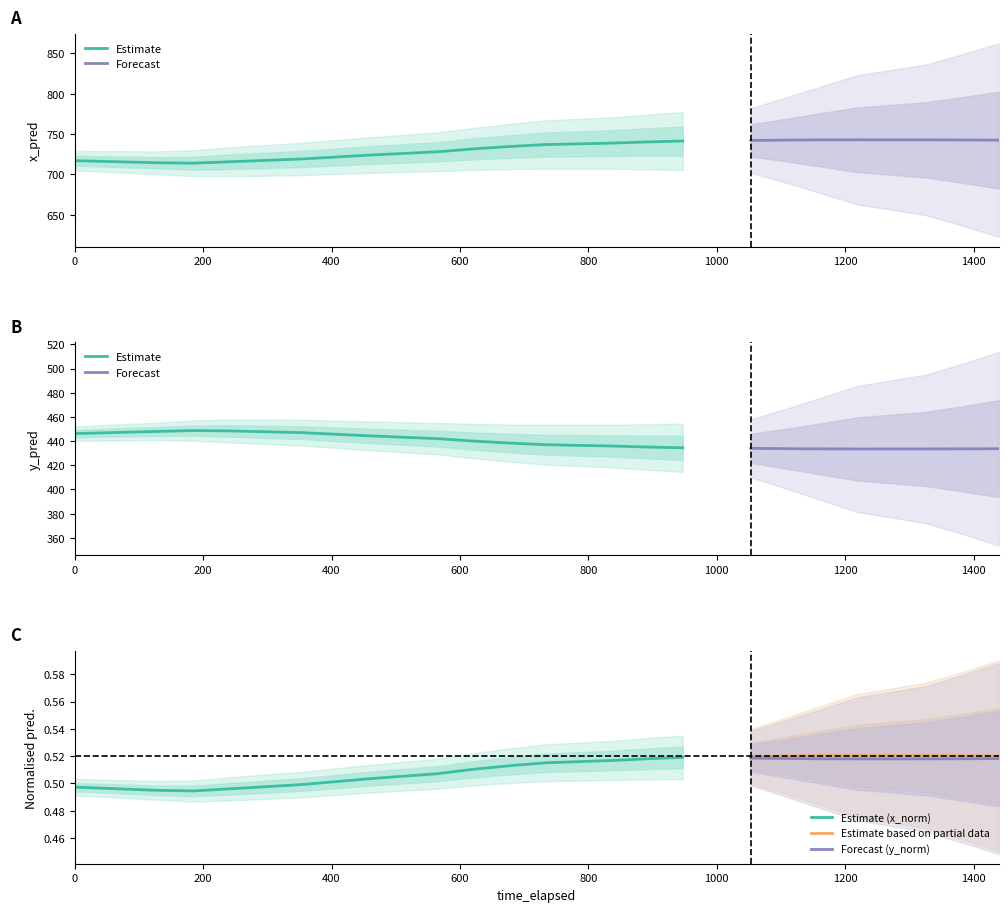

At 1164, list the series in order from smallest to largest.

y_pred_normalised, x_pred_normalised, y_pred, x_pred